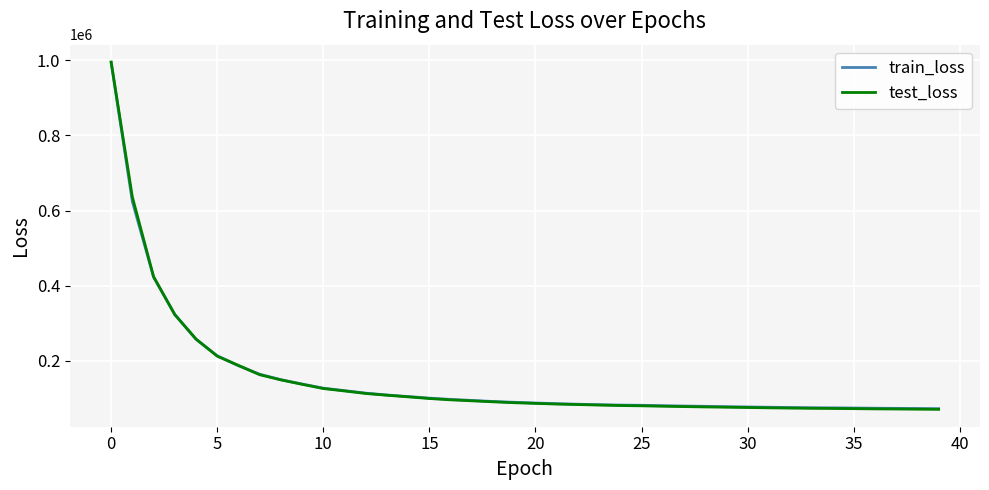

What is the maximum value for test_loss?

995733.3